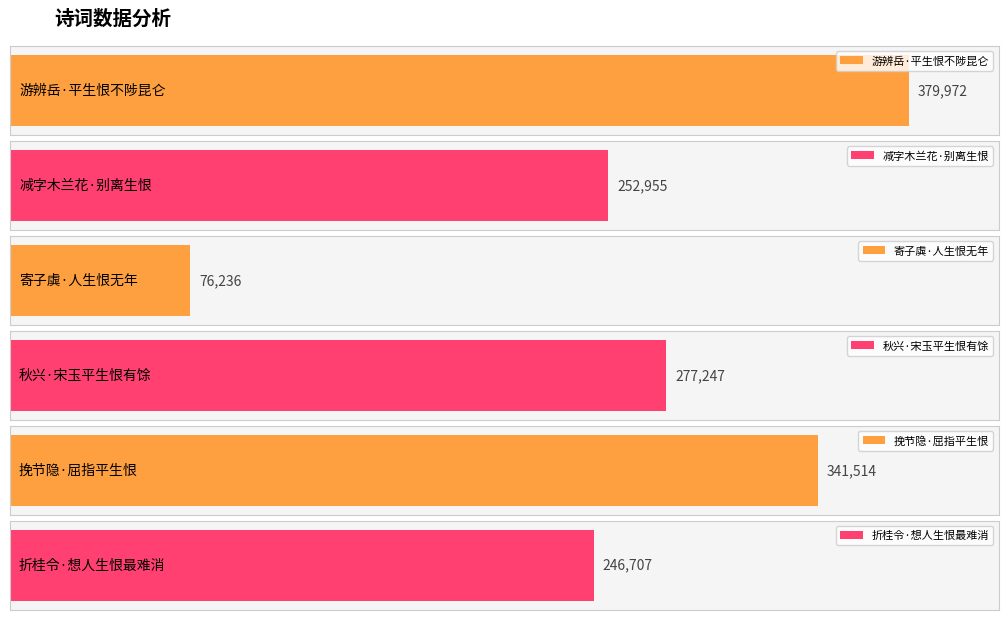

Is it true that the value at 寄子虡·人生恨无年 is 76236?

True